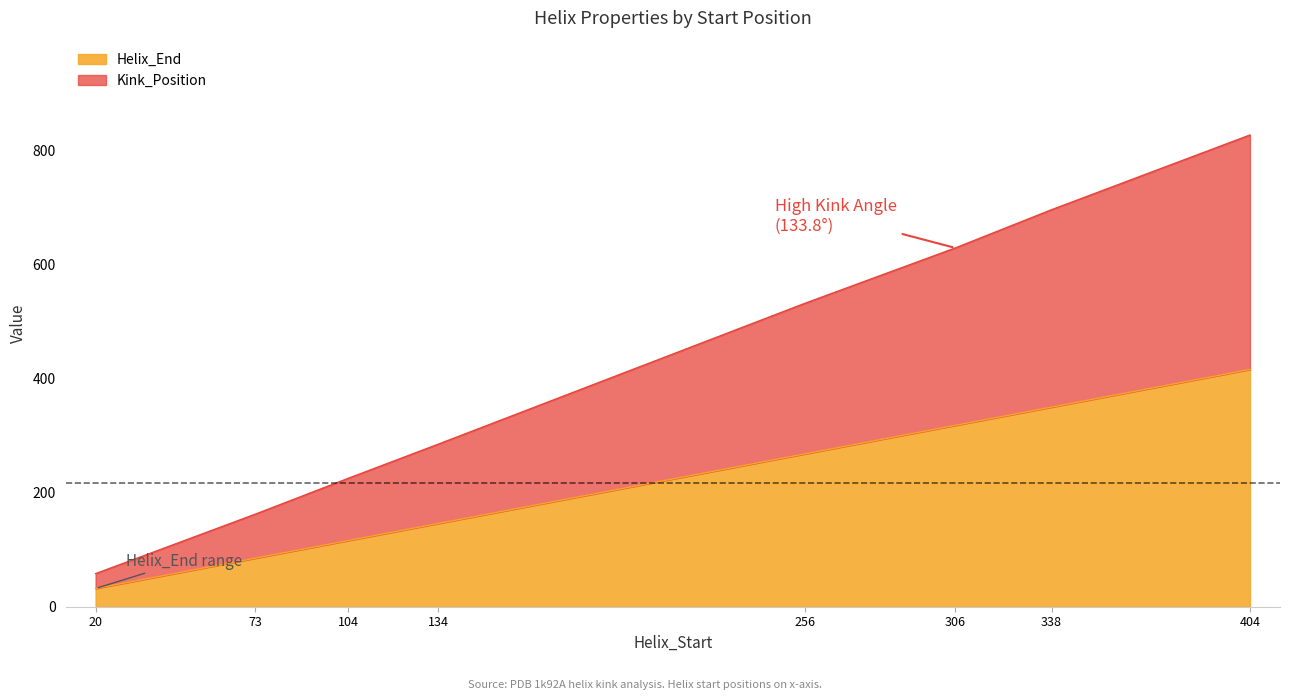

Read the Helix_End value at 134, to the nearest 50.

150